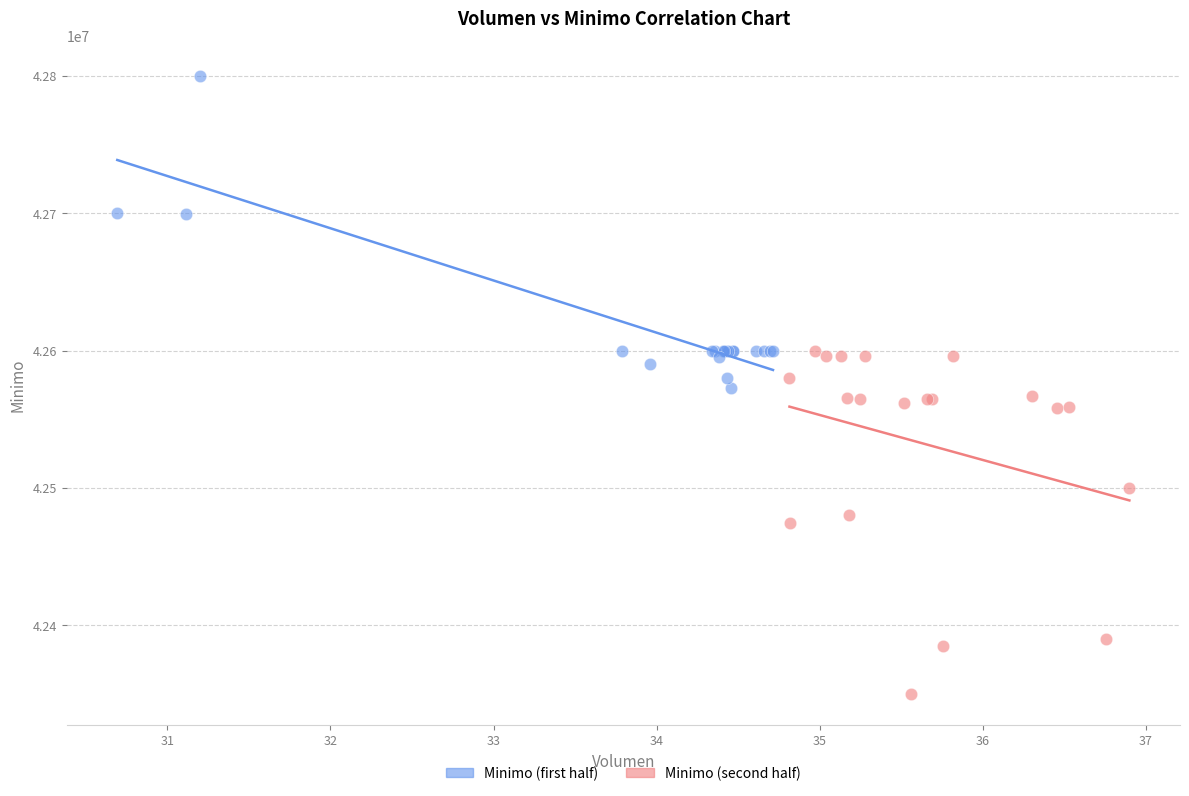

Which series reaches the minimum Y coordinate?

Minimo (second half)